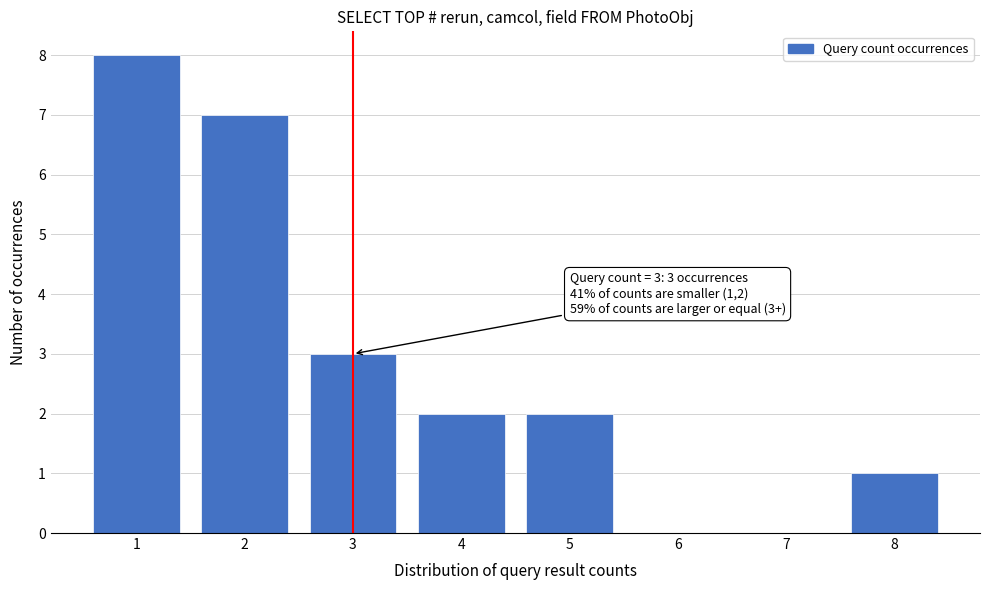

Reading right to left, list all the values displayed in this chart.

8=1	7=0	6=0	5=2	4=2	3=3	2=7	1=8